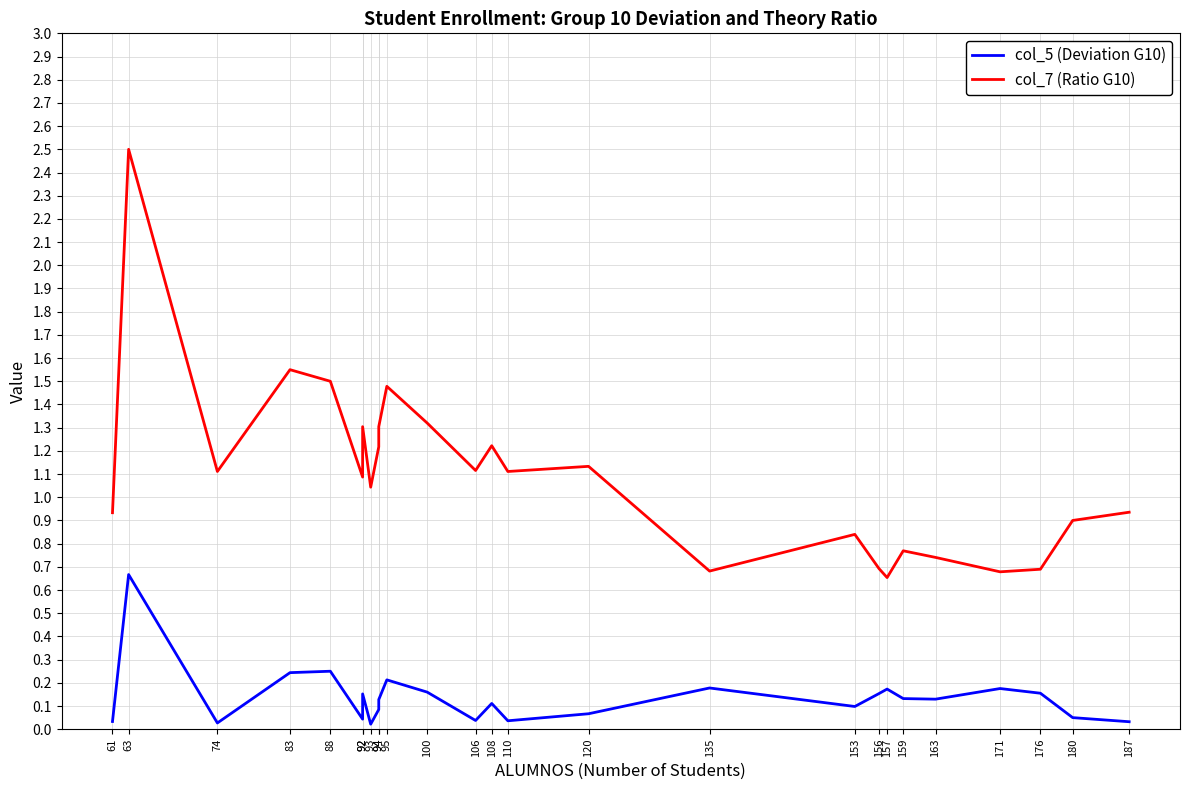

Which series has the largest range (max minus min)?

col_7 (Ratio G10)